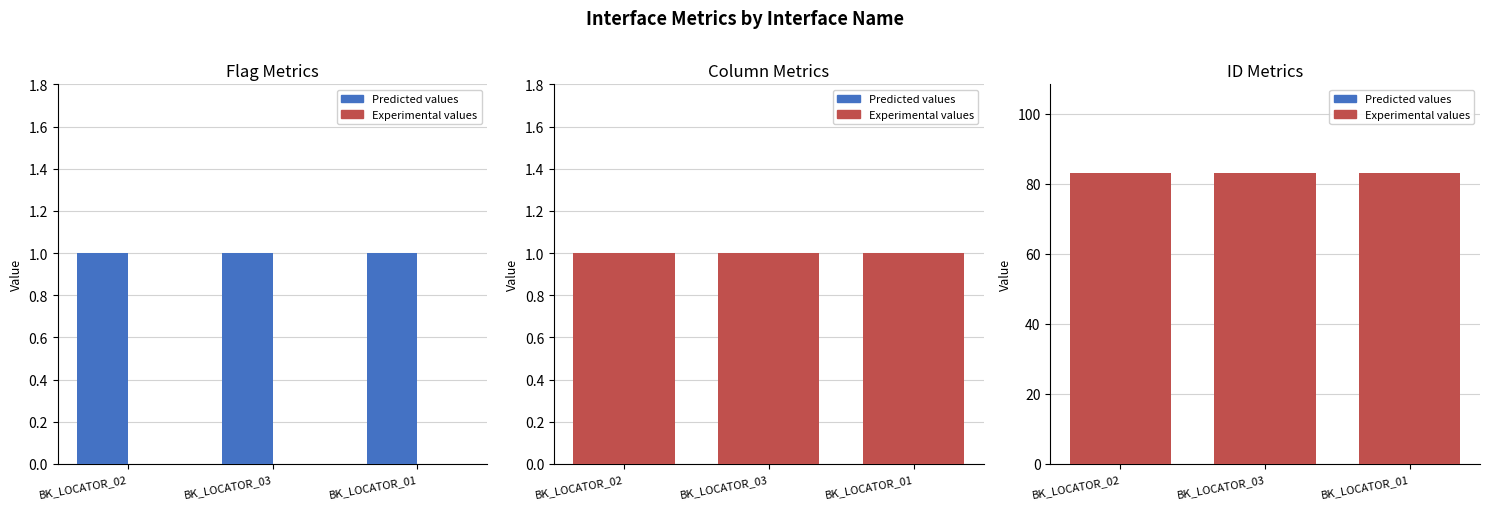

At BK_LOCATOR_03, list the series in order from largest to smallest.

SourceNumber, CTL_ID, CheckAllLoadedStatus, TrimSourceColumns, ACTIVE_FLAG, Insert_TmpTbl